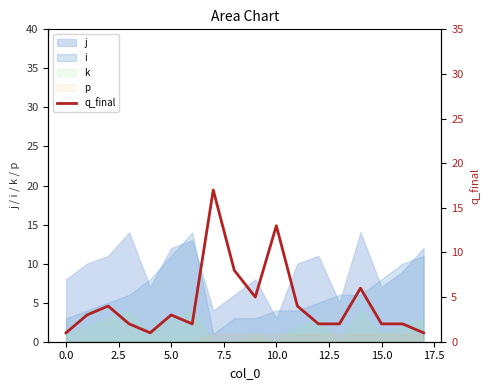

How many lines are shown in the chart?

1